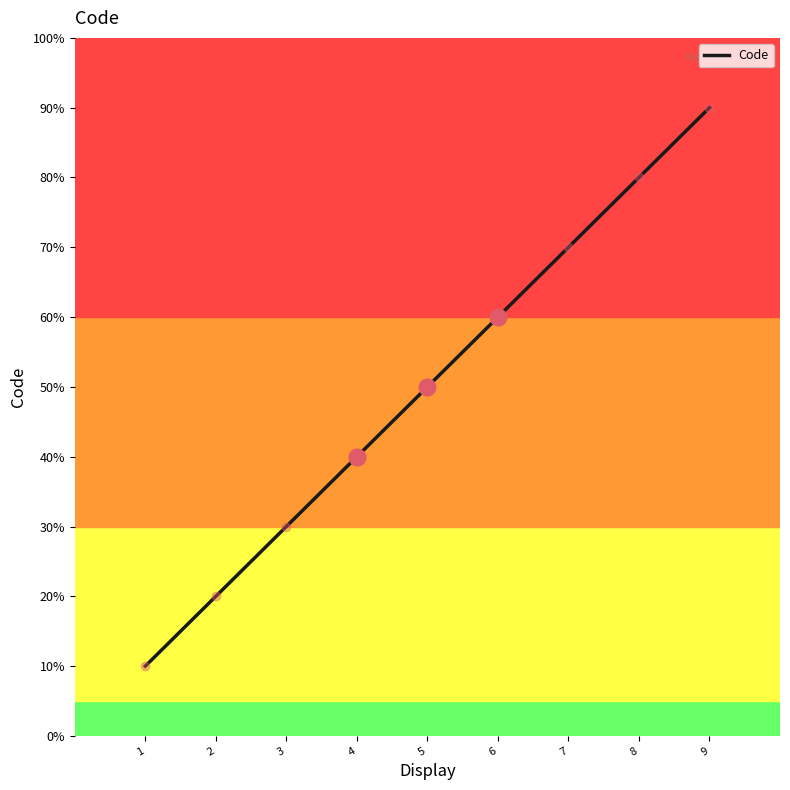

Is this an area chart (filled region under the line)?

No